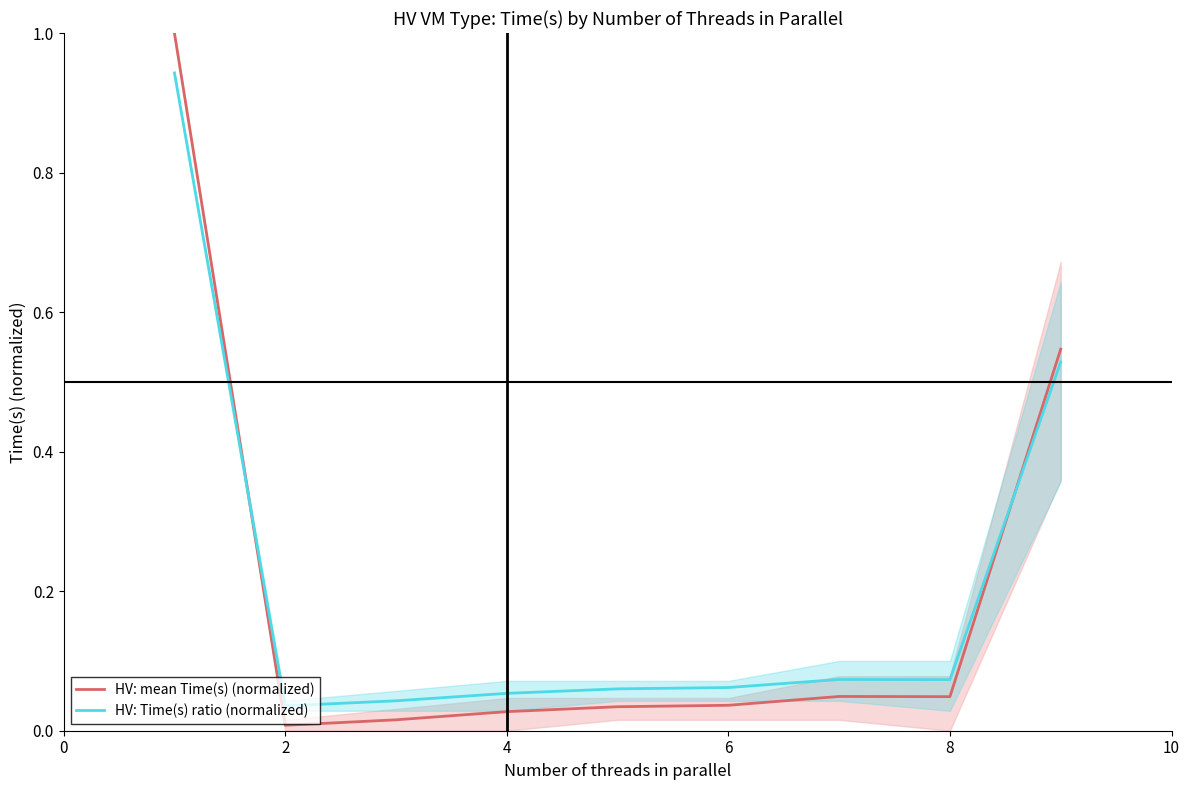

Rank the series at 8 from highest to lowest value.

HV: Time(s) ratio (normalized), HV: mean Time(s) (normalized)